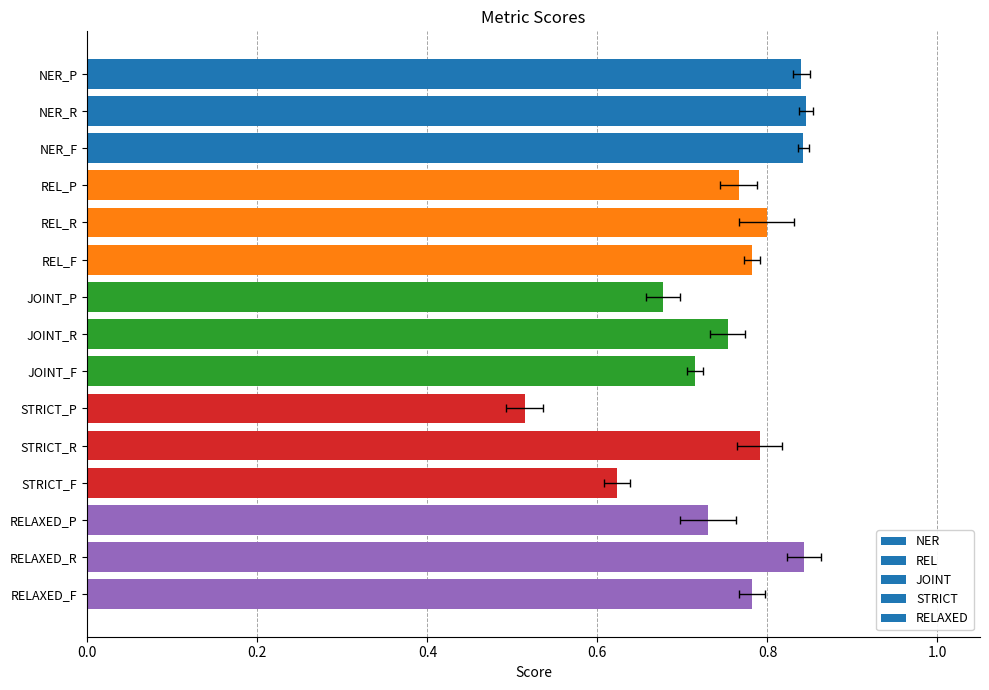

What position from the left is NER_R?

2